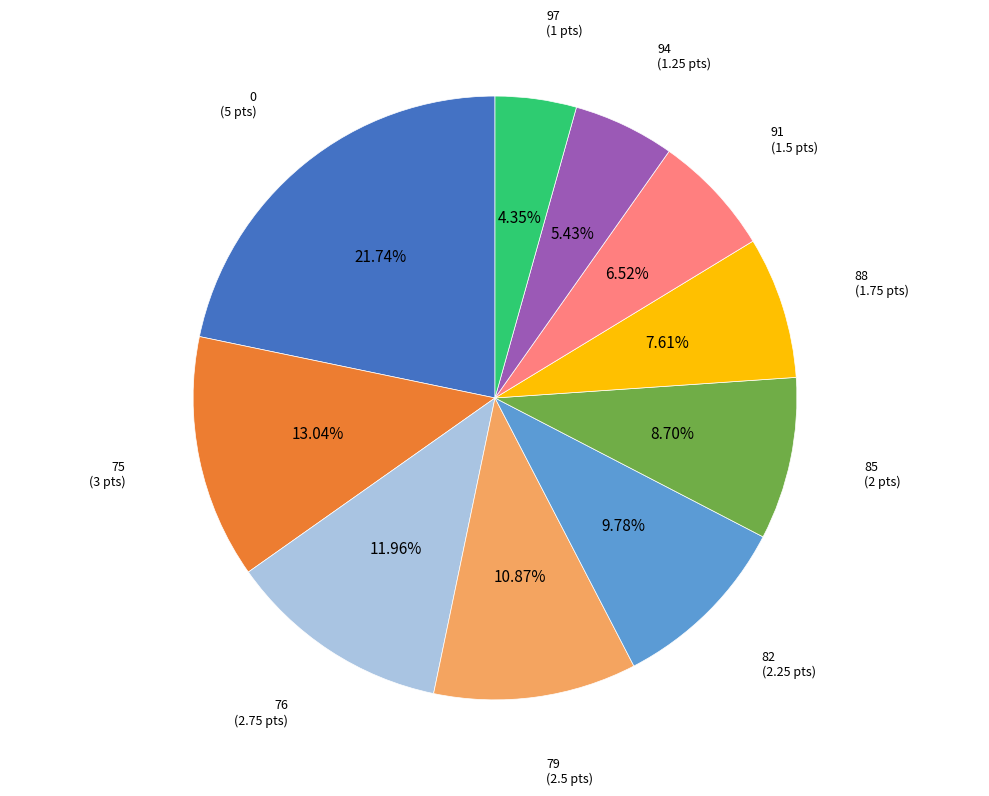

To the nearest percent, what percentage of the pie is 0?

22%